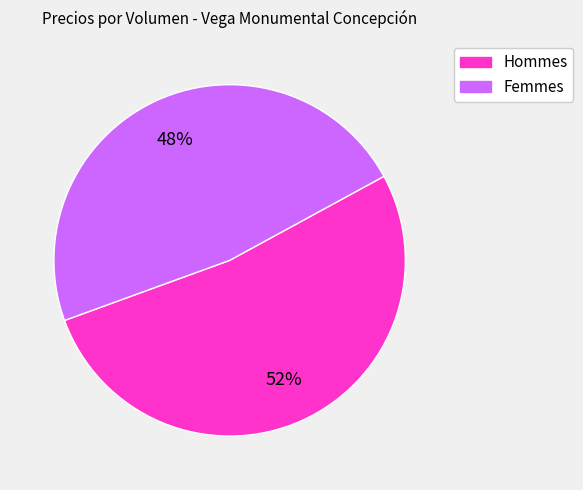

To the nearest percent, what is the average slice percentage?

50%